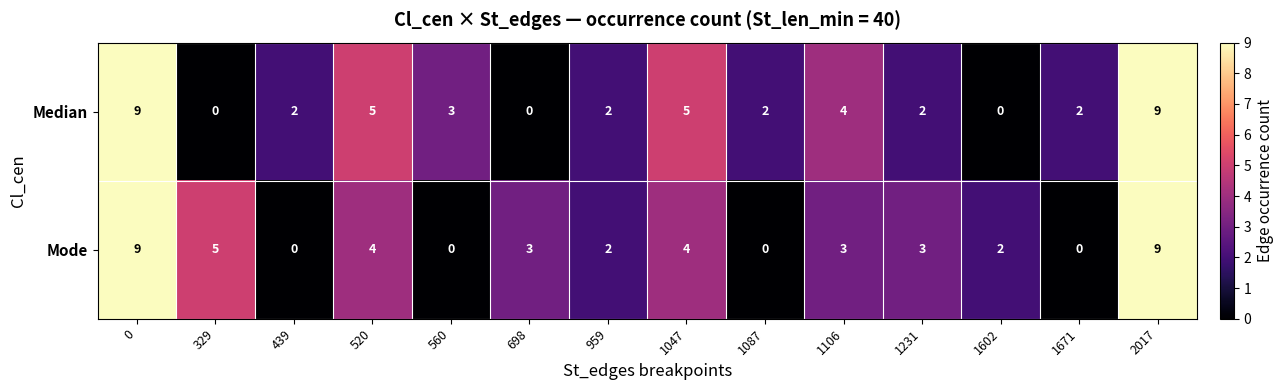

Count the number of data series in this chart.

2